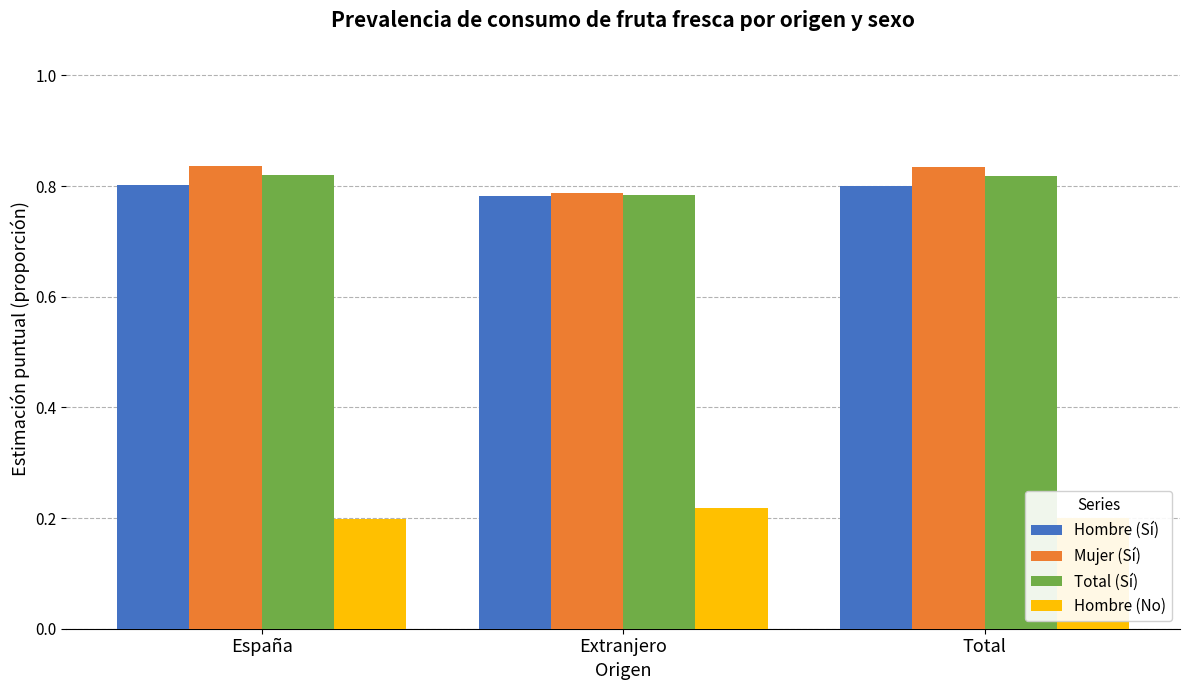

True or false: Hombre (No) has a value of 0.1 at España.

False